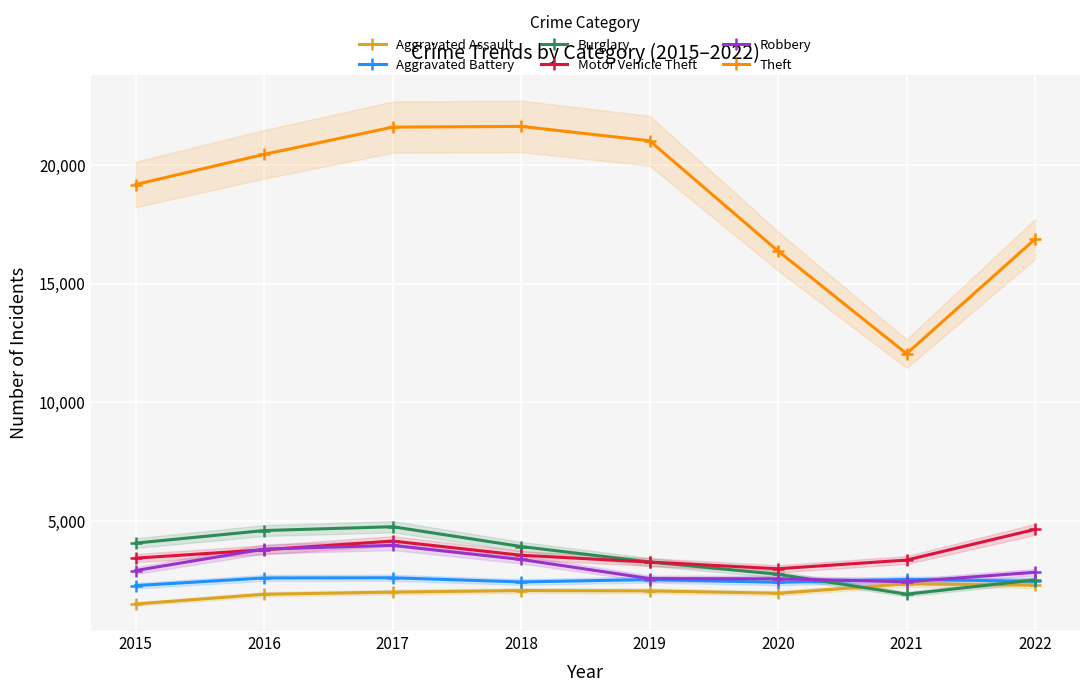

True or false: Aggravated Assault and Aggravated Battery intersect in this chart.

False